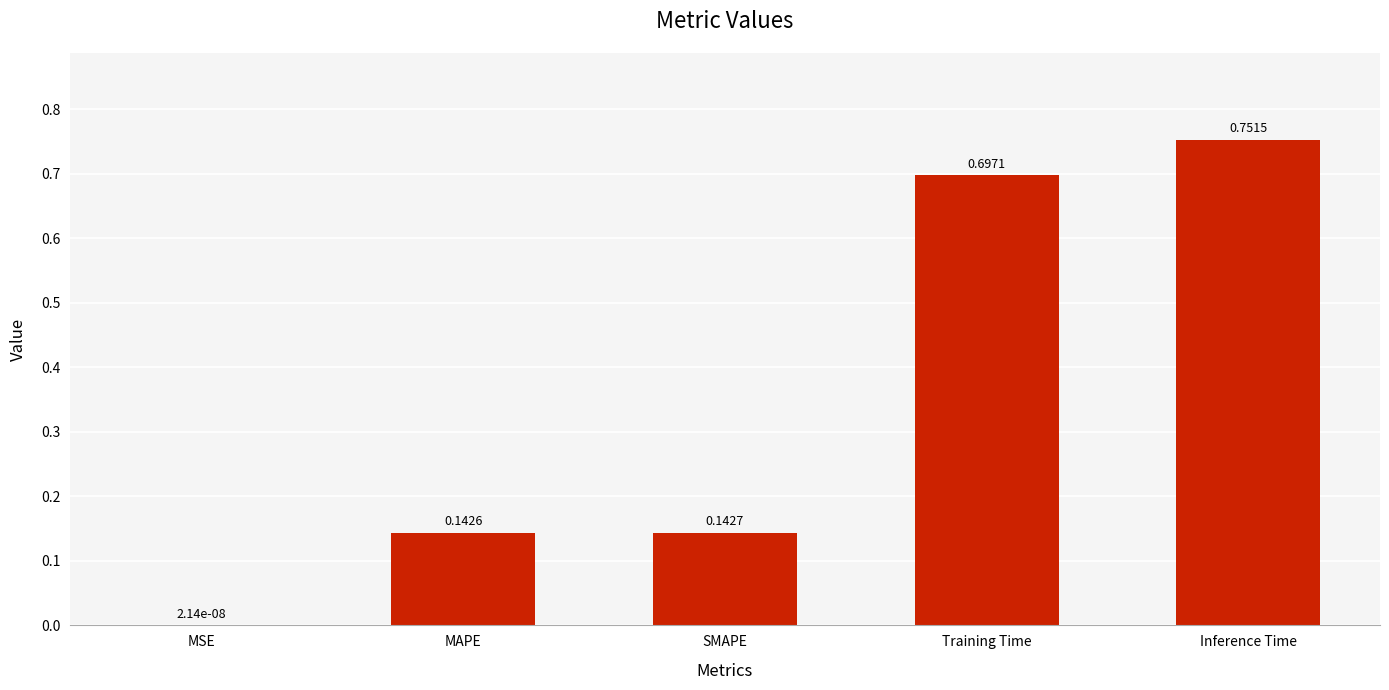

What is the sum of all values?

1.7